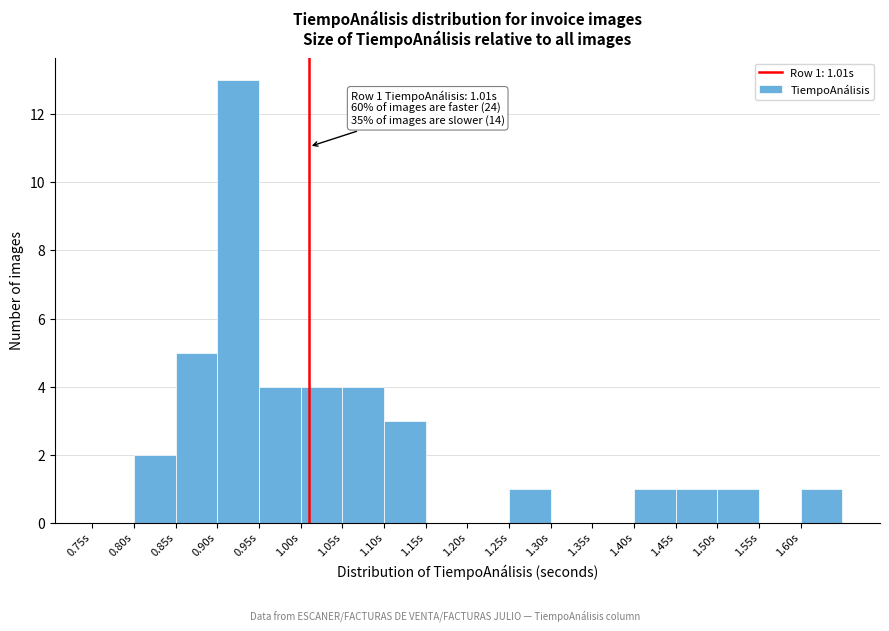

Which range on the x-axis has the tallest bar?

0.90 to 0.95